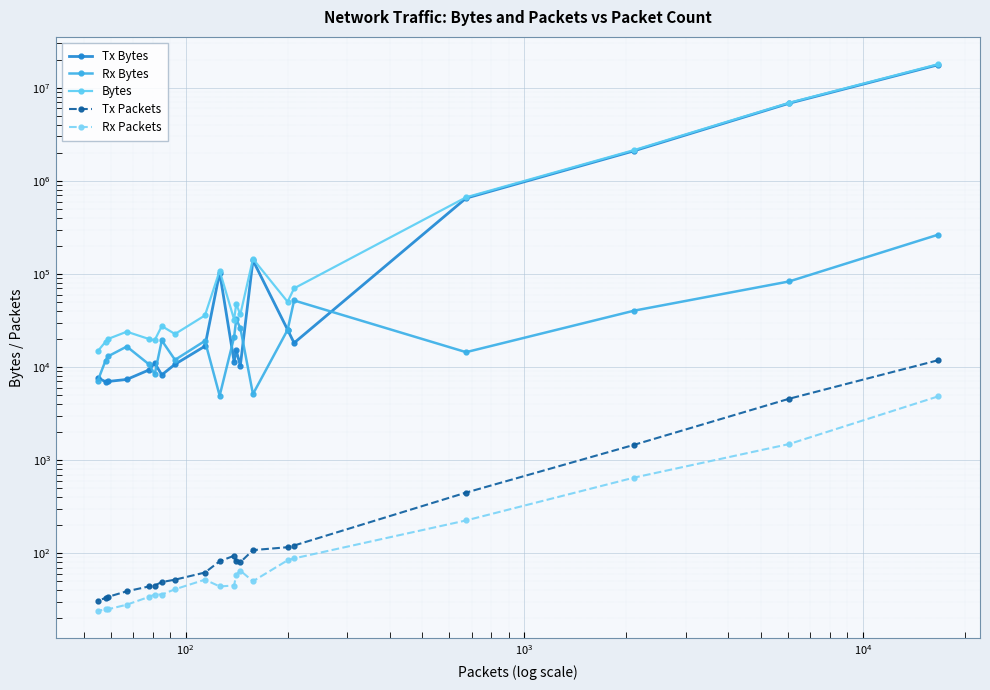

How many interior local valleys does the Tx Packets series have?

1